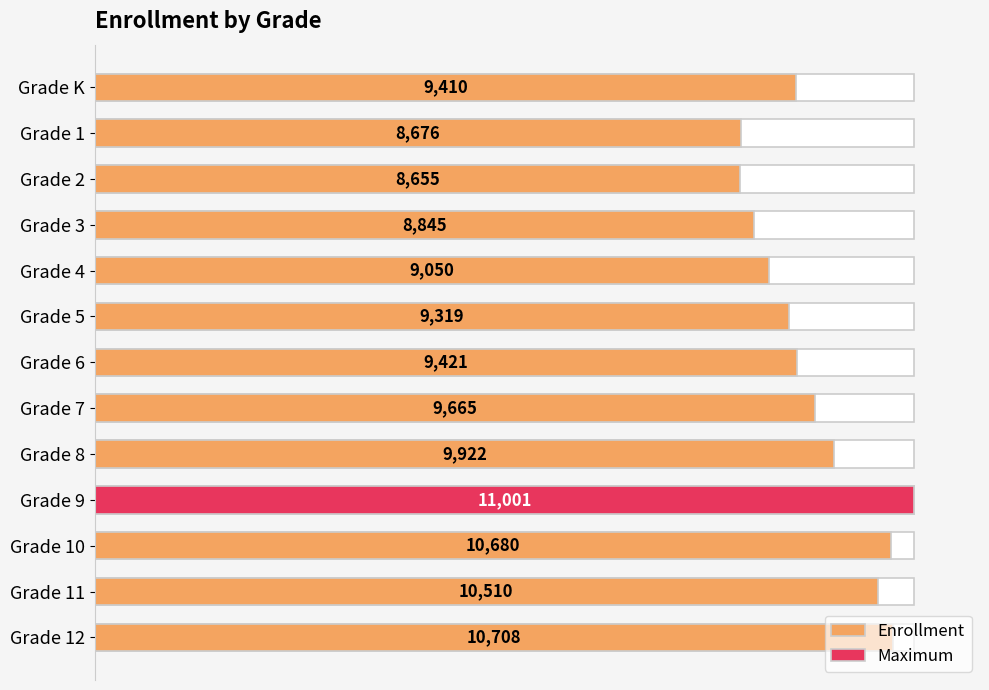

What is the label of the 10th bar from the left?

Grade 9